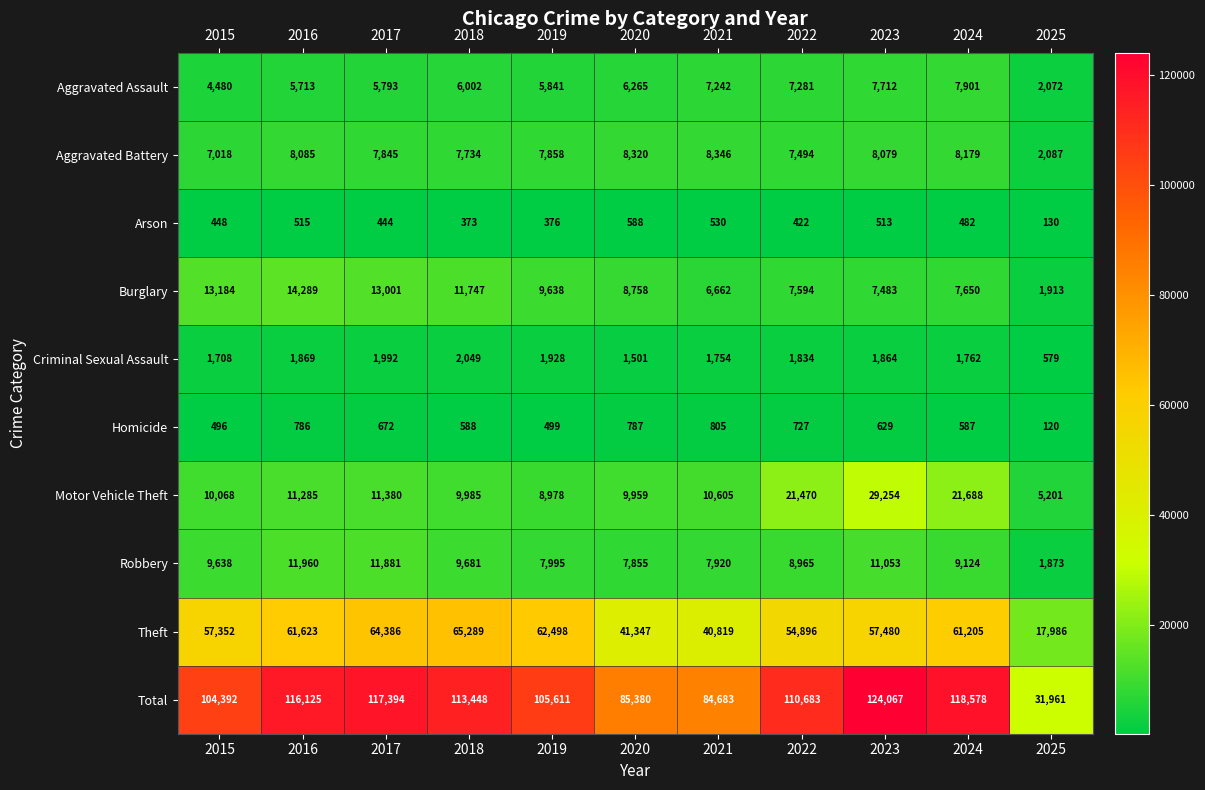

Which series has the widest spread of values?

Total